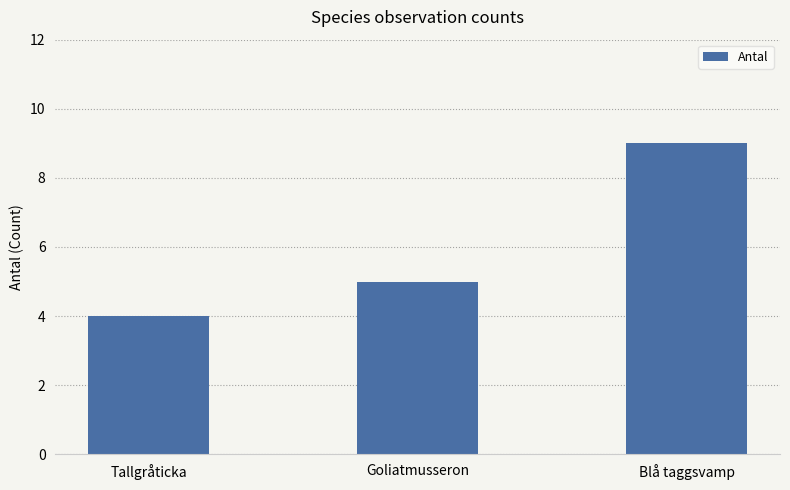

Are the bars grouped side by side (vs. stacked)?

No